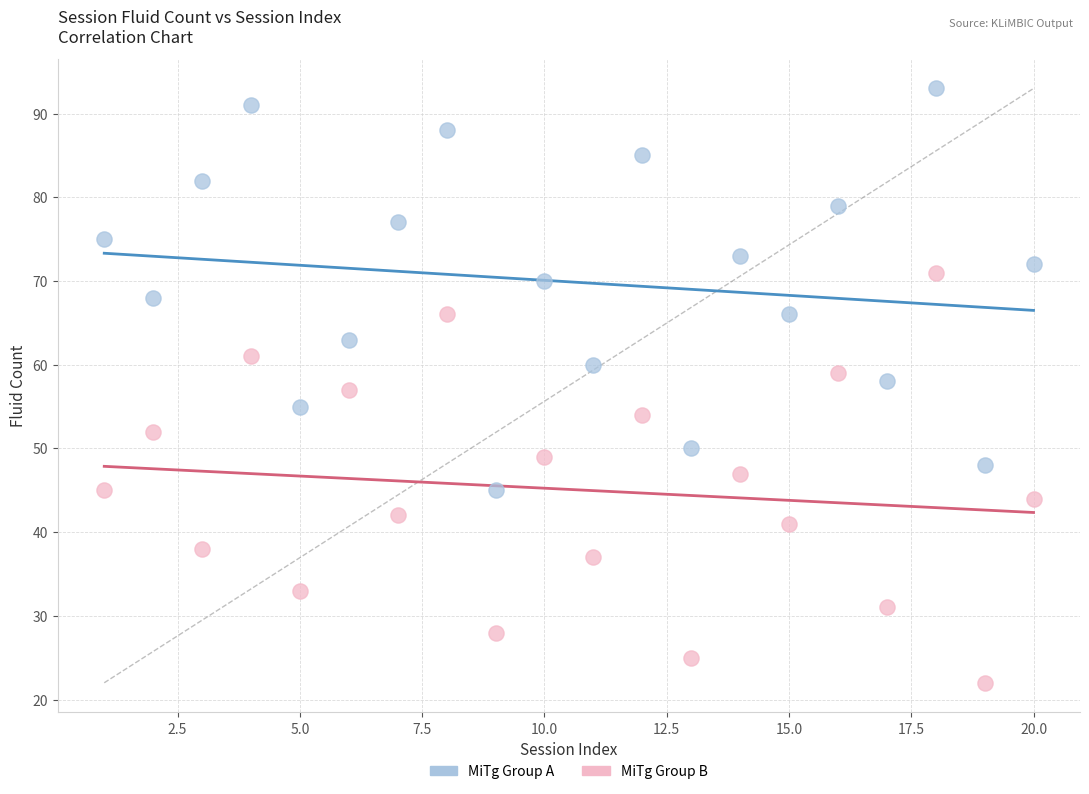

Across all data points, what is the range of X values (max minus min)?

19